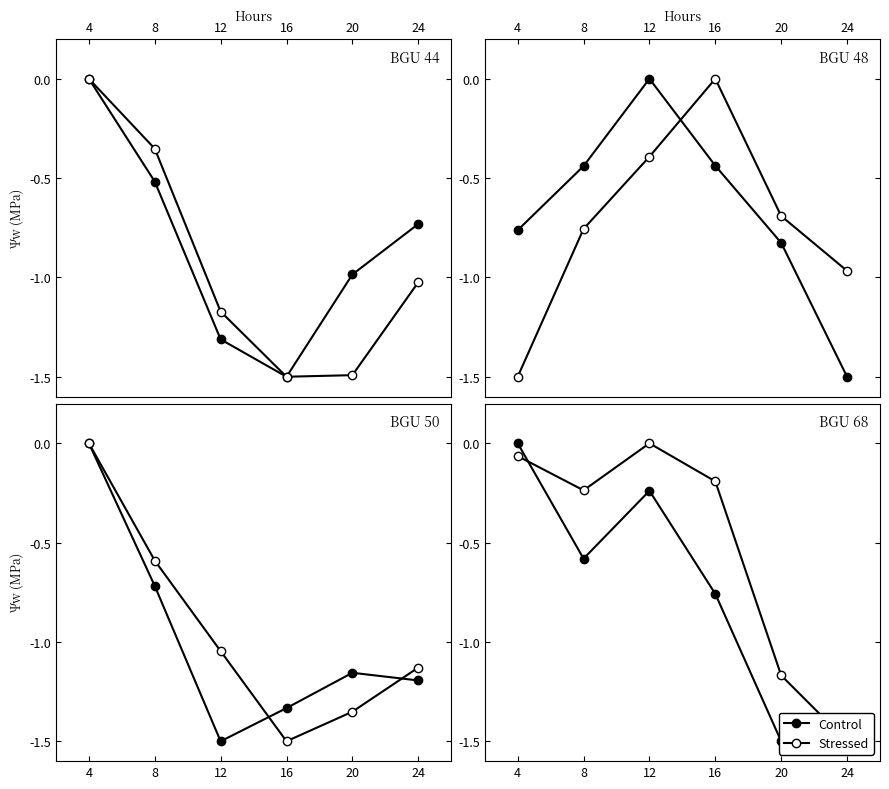

Where is Stressed nearest to the value 0?

12